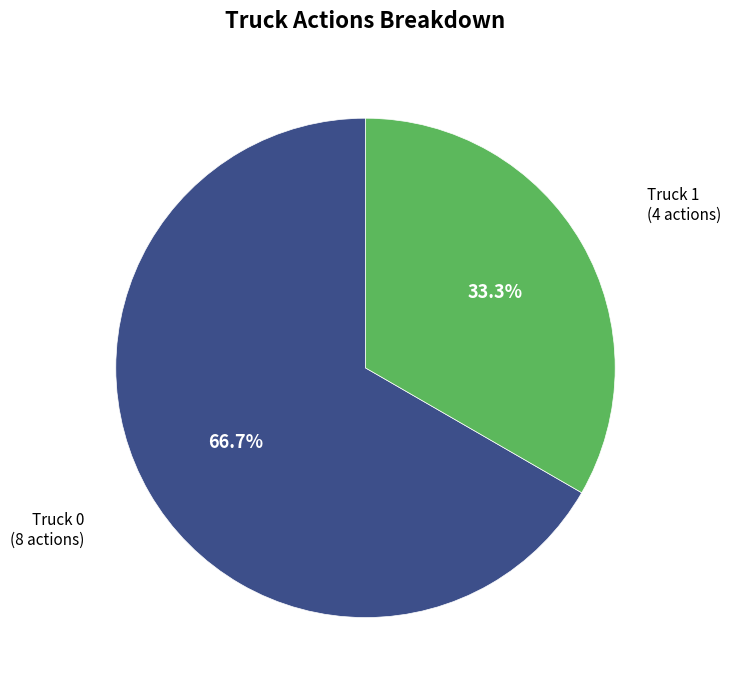

Is there any slice that represents more than half of the pie?

Yes